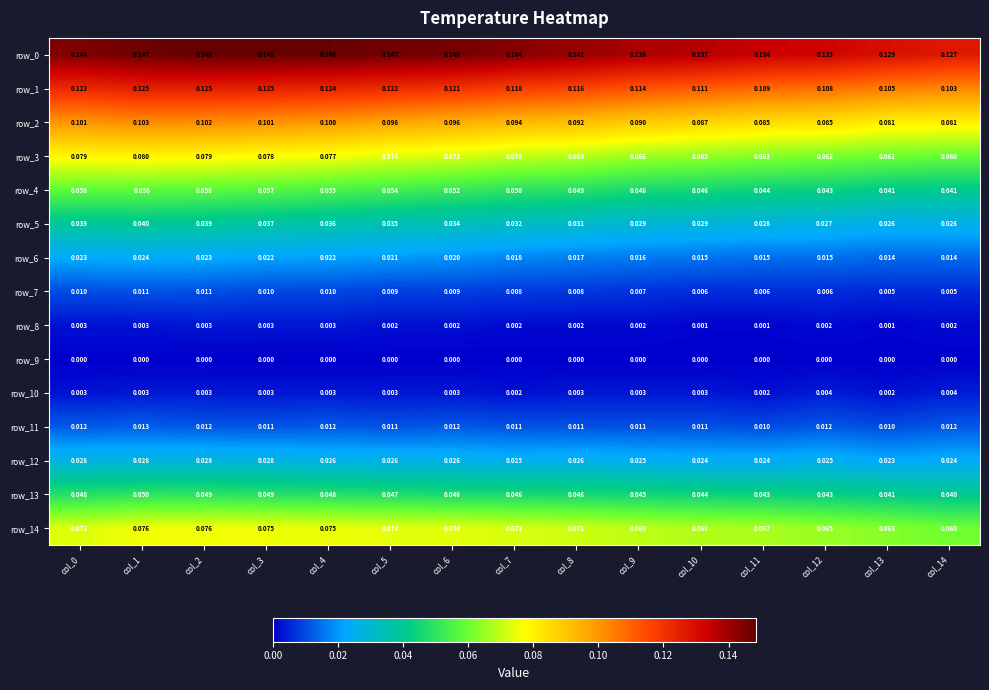

Rank the series by their maximum value, from lowest to highest.

row_9, row_8, row_10, row_7, row_11, row_6, row_12, row_5, row_13, row_4, row_14, row_3, row_2, row_1, row_0